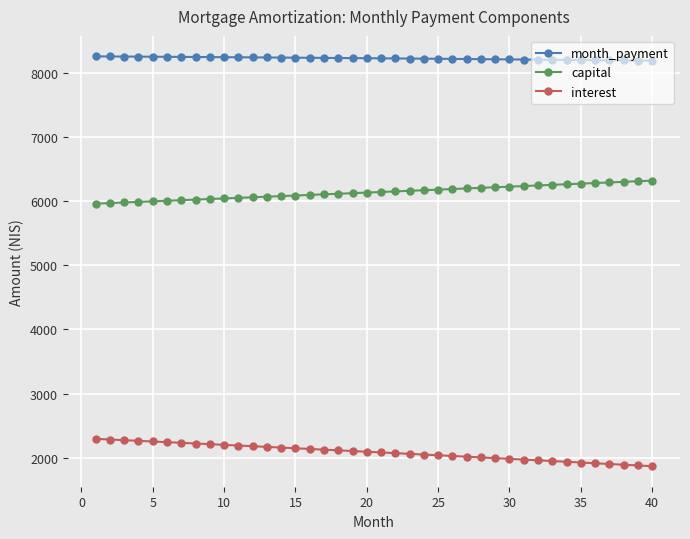

True or false: capital and month_payment intersect in this chart.

False